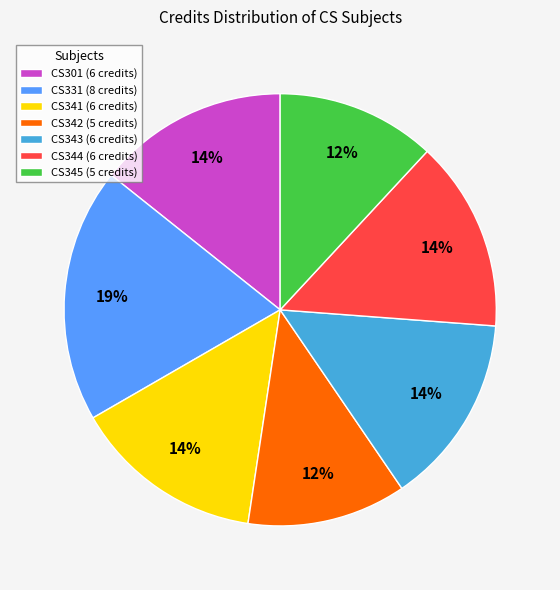

True or false: CS345 accounts for 18% of the total.

False